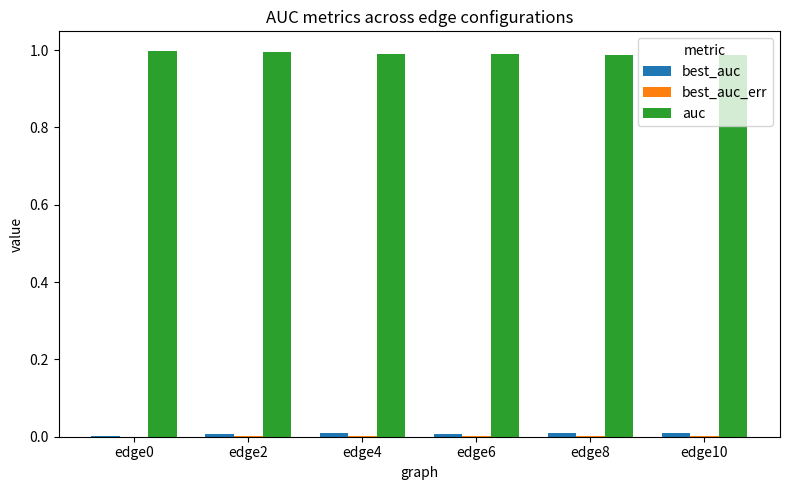

Which series has the largest total across all categories?

auc